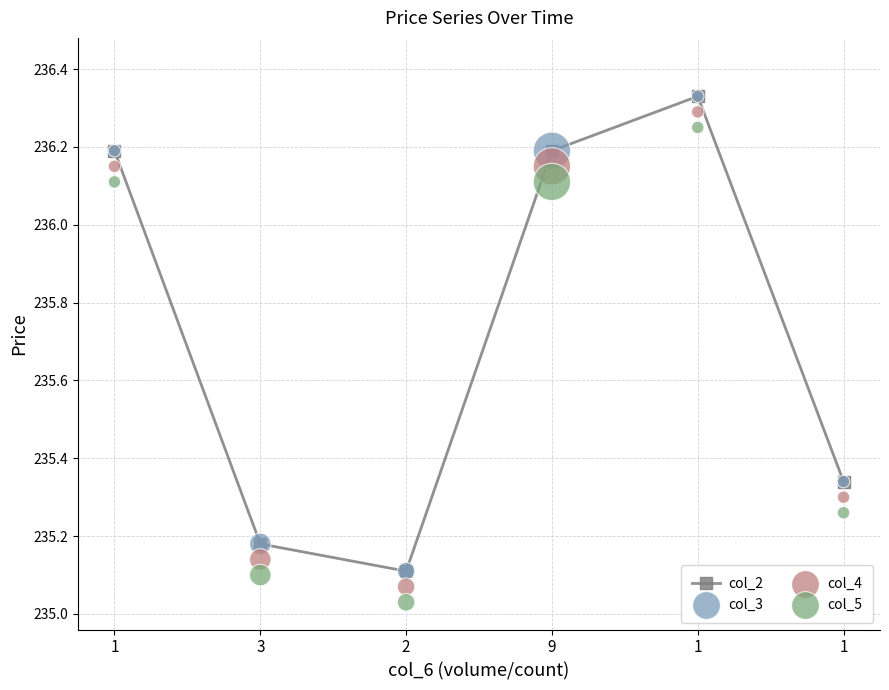

Is the value of col_3 at 1 greater than the value of col_2 at 1?

No